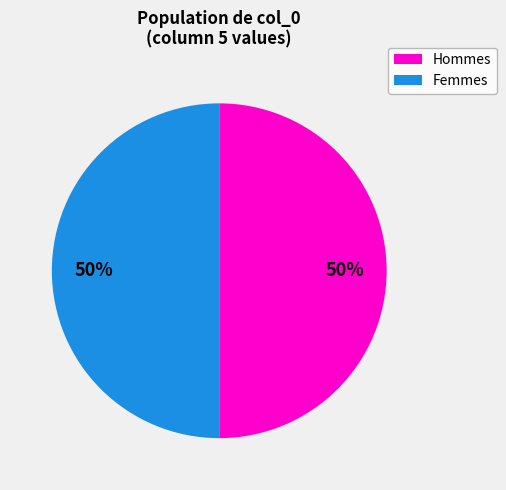

What is the ratio of the value at Femmes to the value at Hommes?

1.0